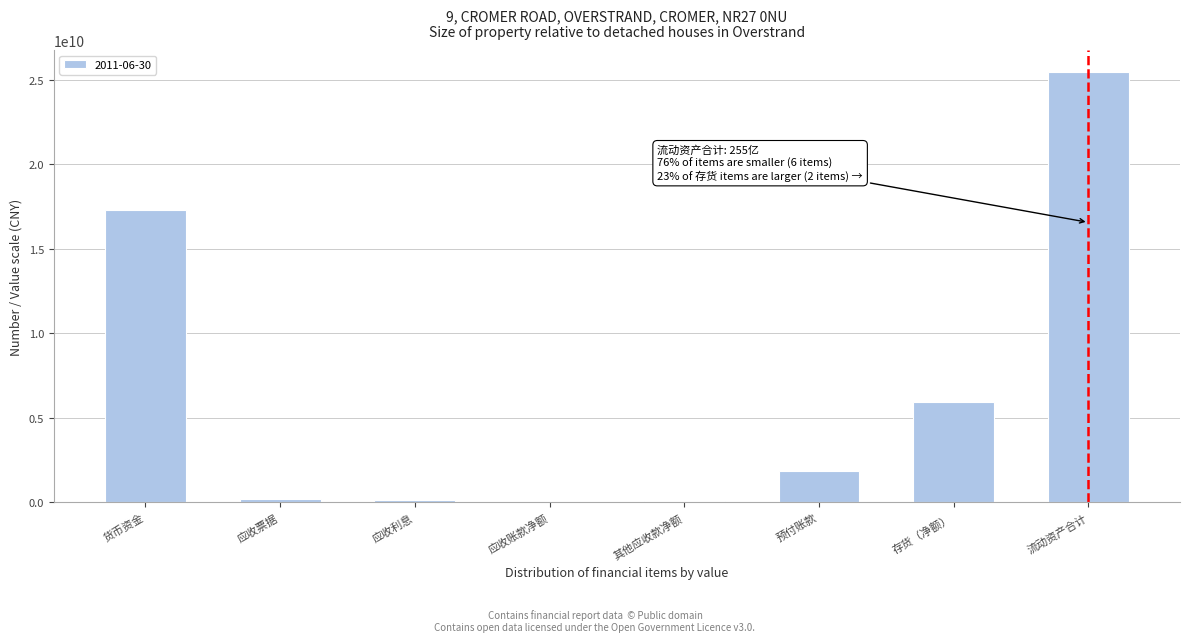

What is the sum of all values?

50938968649